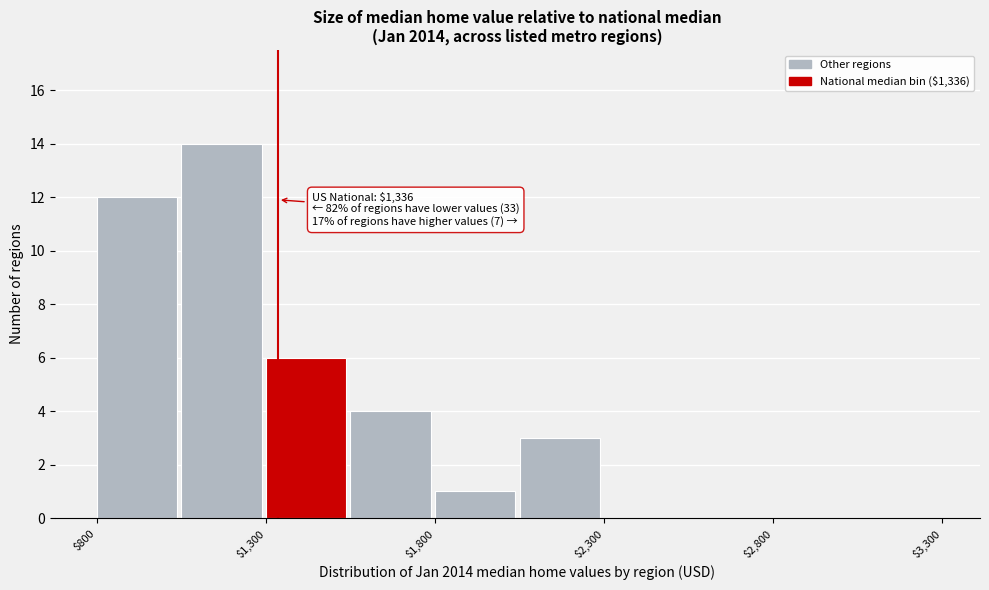

Over which range of the x-axis is the bar tallest?

1050 to 1300